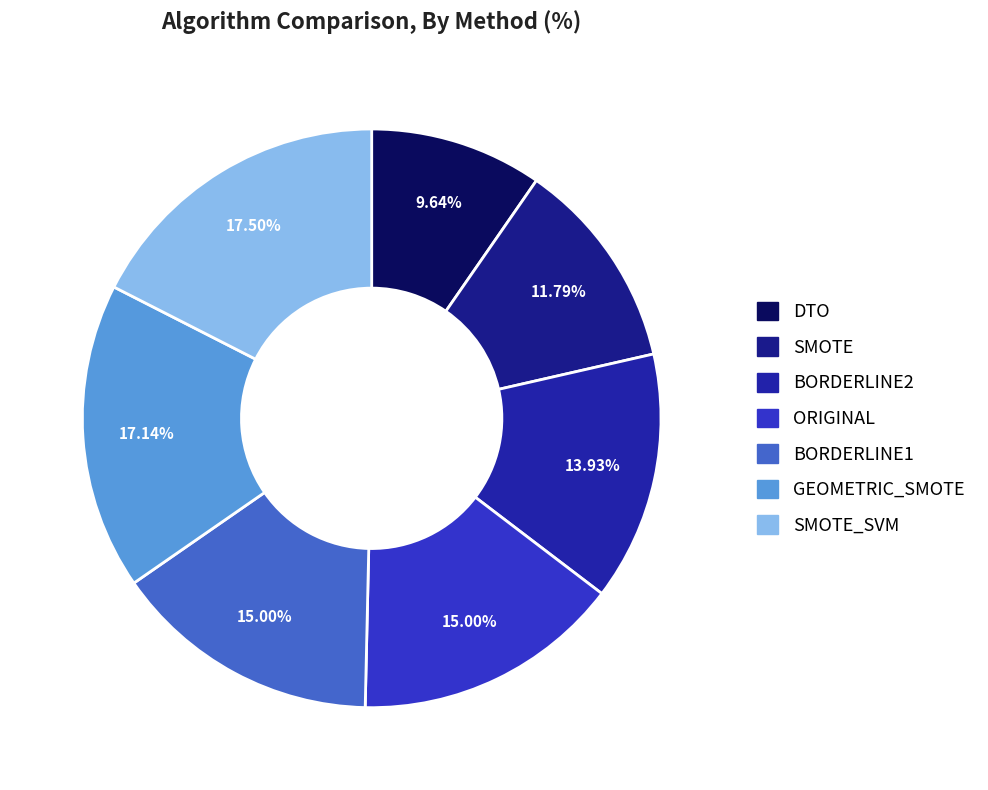

What percentage is the GEOMETRIC_SMOTE slice, to the nearest percent?

17%